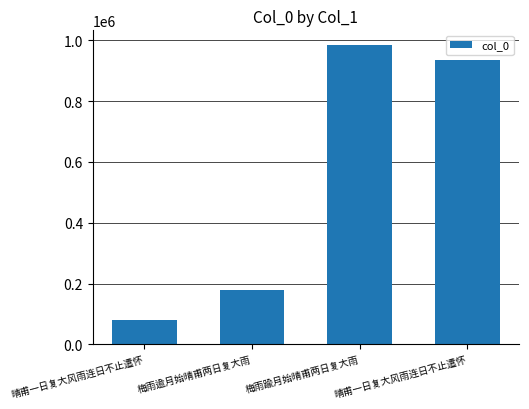

What is the label of the 4th bar from the left?

晴甫一日复大风雨连日不止遣怀